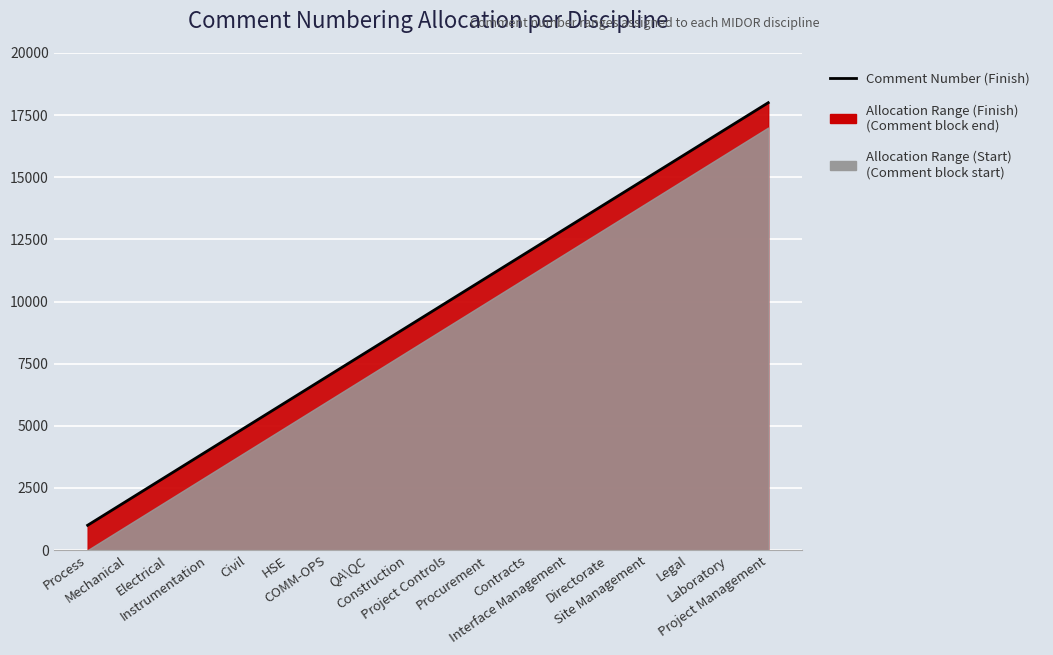

List the labels in order of value, smallest first.

Process, Mechanical, Electrical, Instrumentation, Civil, HSE, COMM-OPS, QA\QC, Construction, Project Controls, Procurement, Contracts, Interface Management, Directorate, Site Management, Legal, Laboratory, Project Management